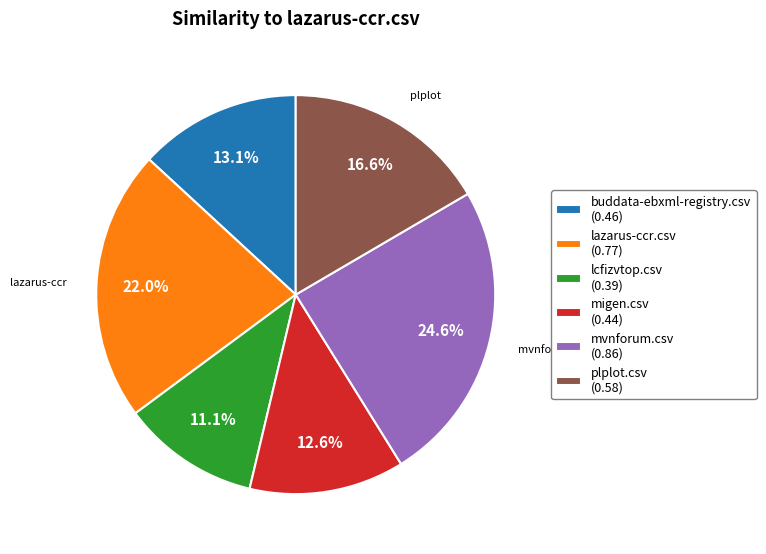

What percentage is the lcfizvtop.csv slice, to the nearest percent?

11%